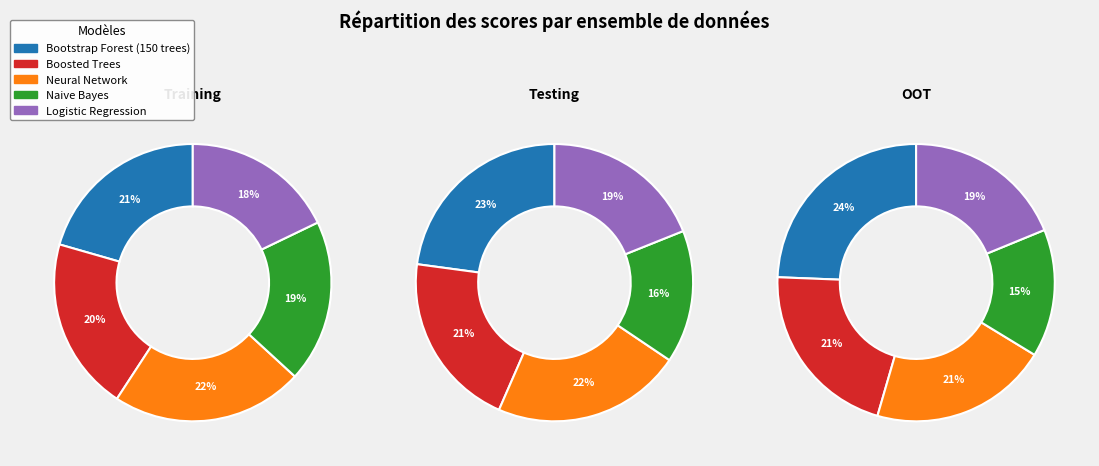

Do Training and Testing together represent more than half of the pie?

Yes